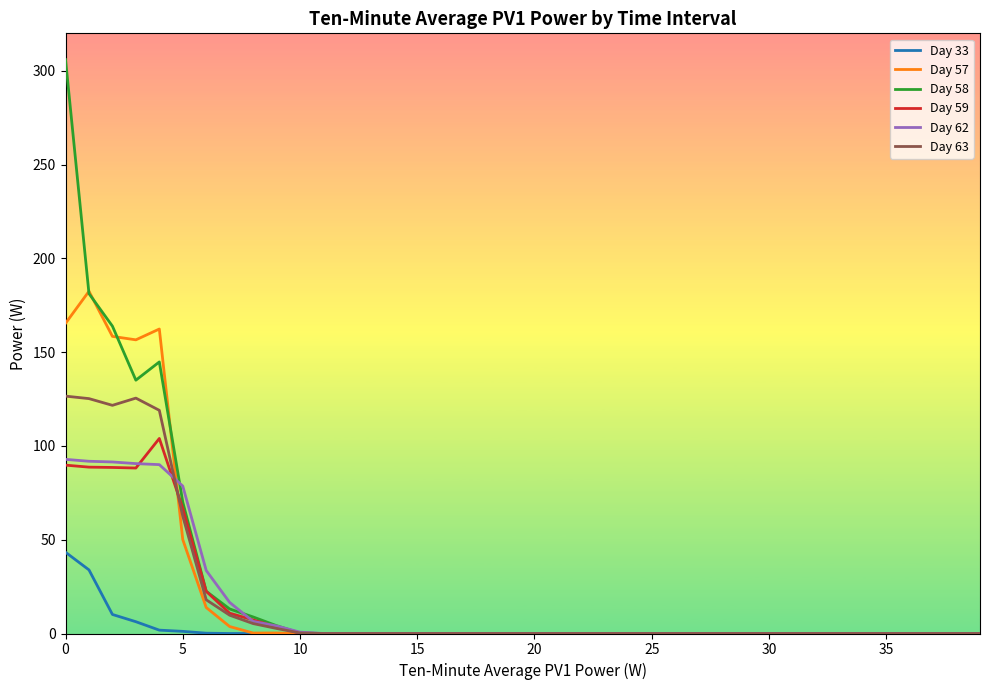

What is the maximum value shown in the chart?

306.0